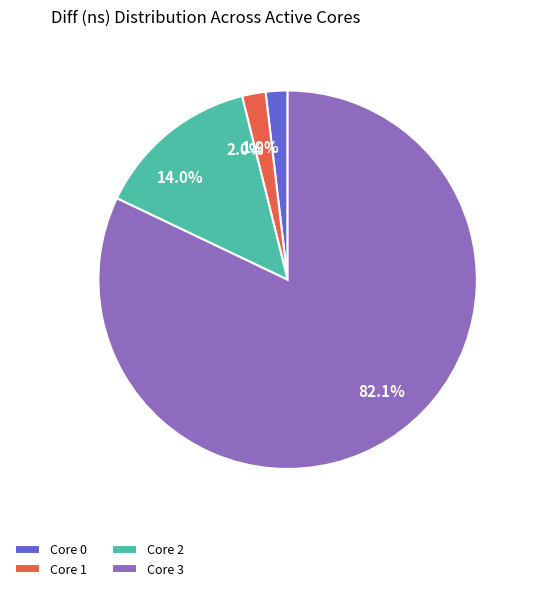

Between Core 0 and Core 3, which is larger?

Core 3